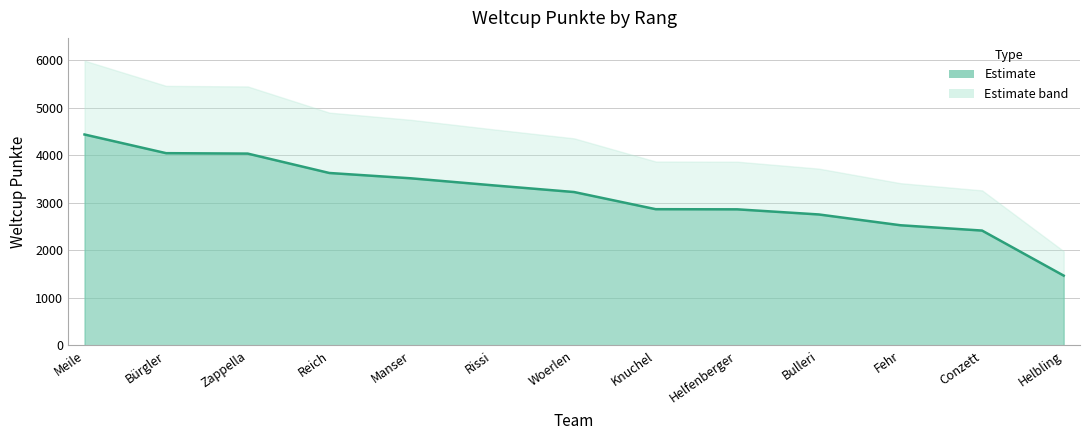

How many lines are shown in the chart?

1